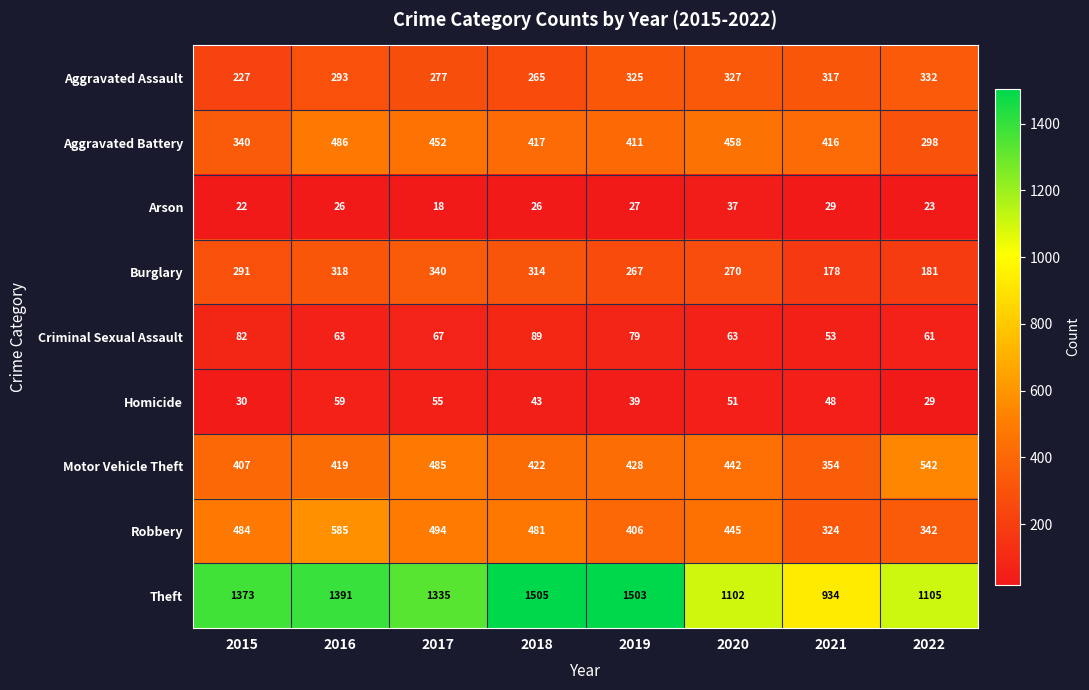

Which label corresponds to the smallest value in the chart?

2017